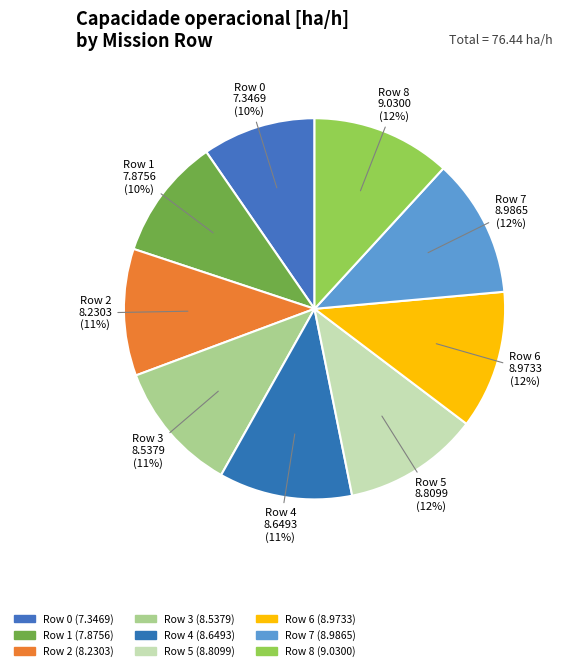

Rank the categories by value from lowest to highest.

Row 0, Row 1, Row 2, Row 3, Row 4, Row 5, Row 6, Row 7, Row 8